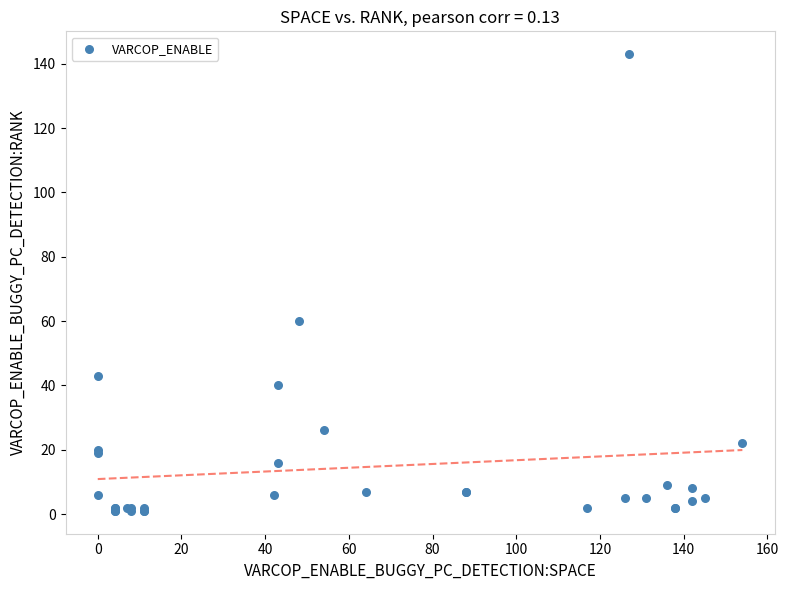

What Y value in the scatter plot is closest to 72?

60